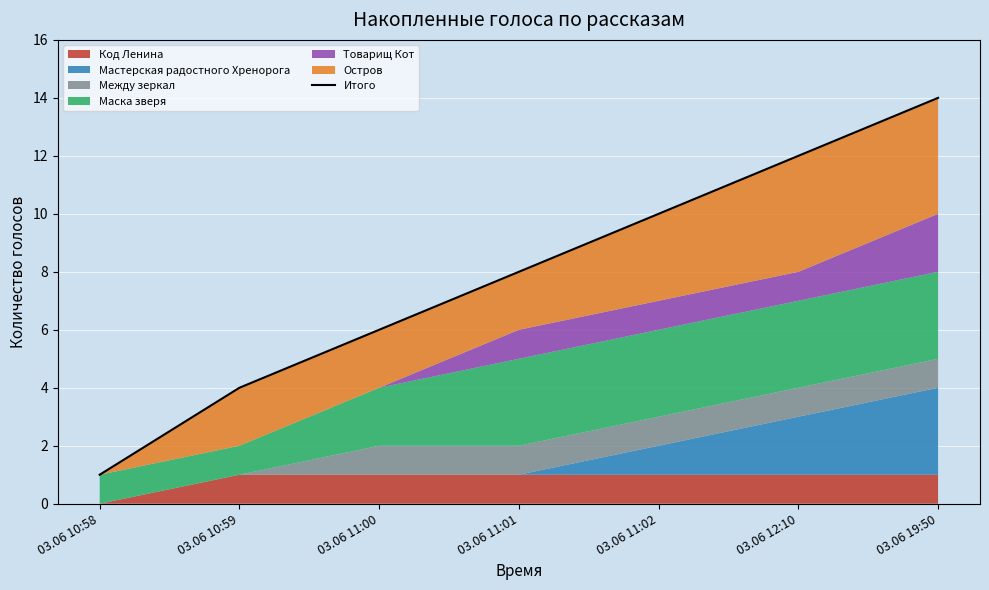

What is the change in value from 03.06 10:58 to 03.06 11:02?

+9